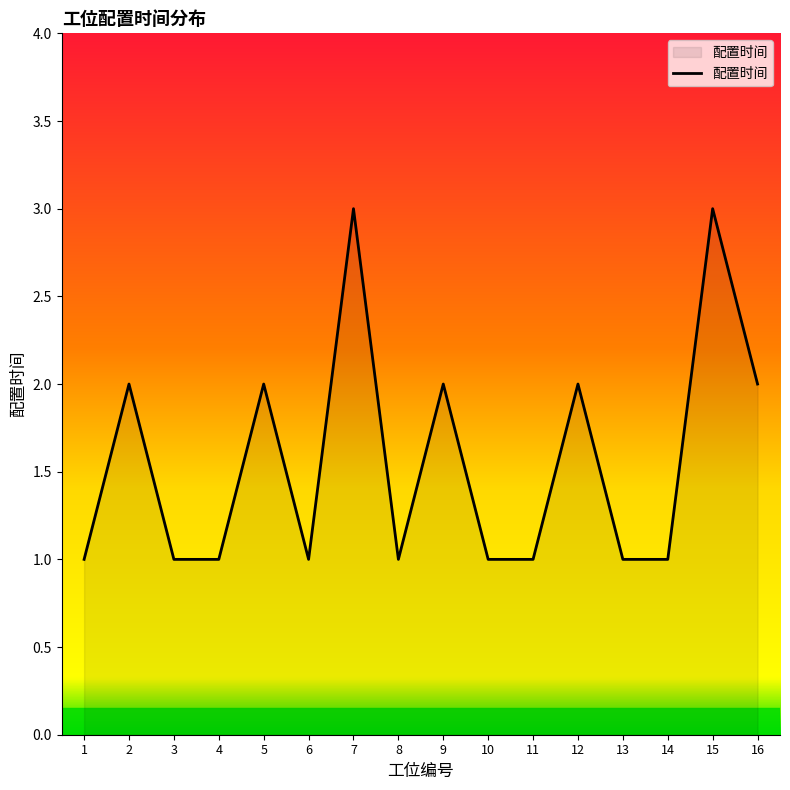

What is the greatest value displayed?

3